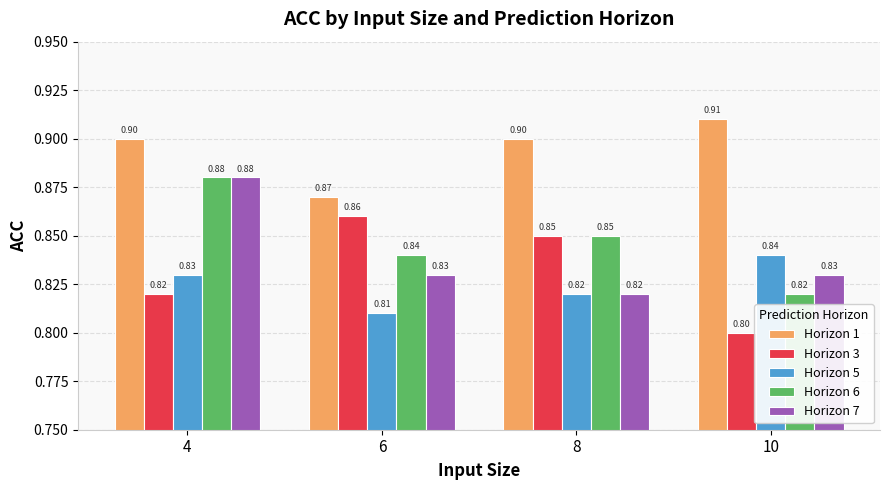

Between 4 and 6, which series saw the biggest shift?

Horizon 7